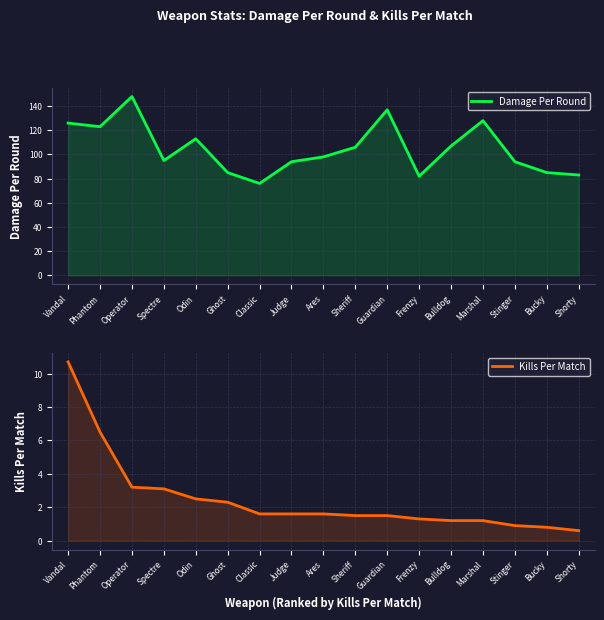

What are all the series names shown in the legend?

Damage Per Round, Kills Per Match